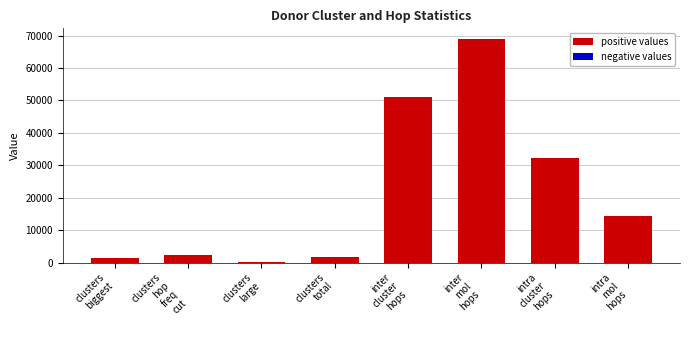

What is the greatest value displayed?

68801.0